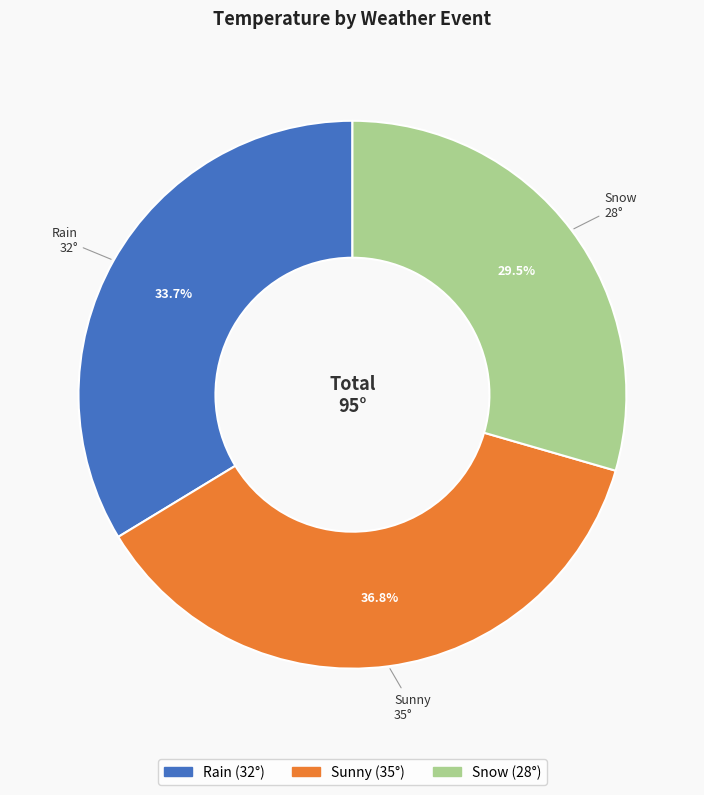

Does Rain account for over 50% of the chart?

No